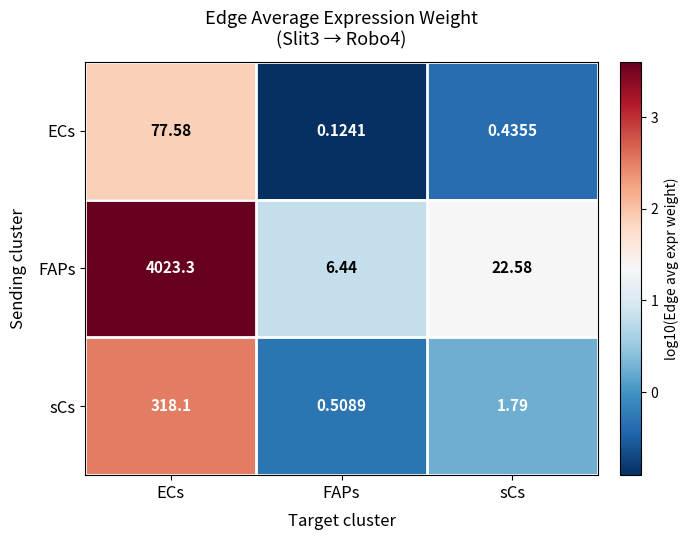

At which label is FAPs closest to 2014?

sCs